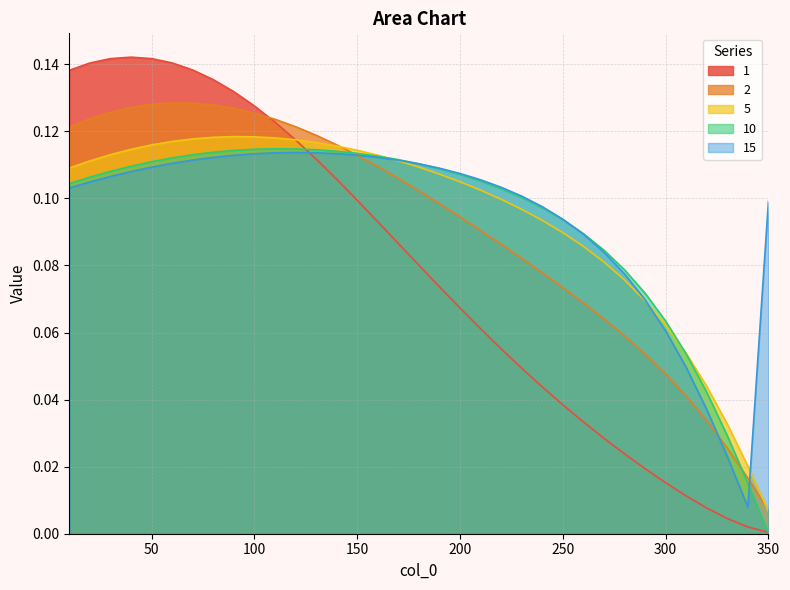

Rank the series by their maximum value, from highest to lowest.

1, 2, 5, 10, 15